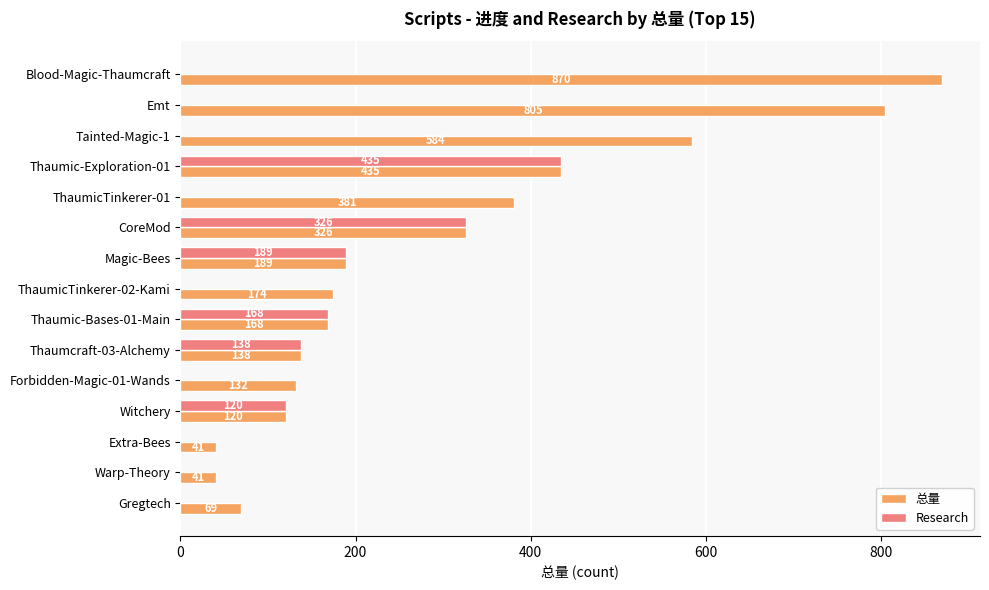

What are all the series names shown in the legend?

总量, Research